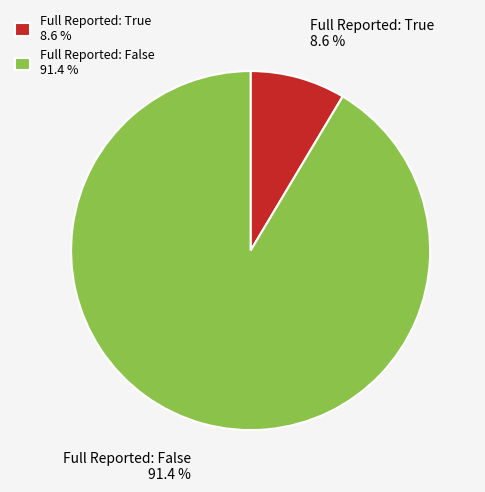

What is the smallest slice in the pie chart?

Full Reported: True 8.6 %